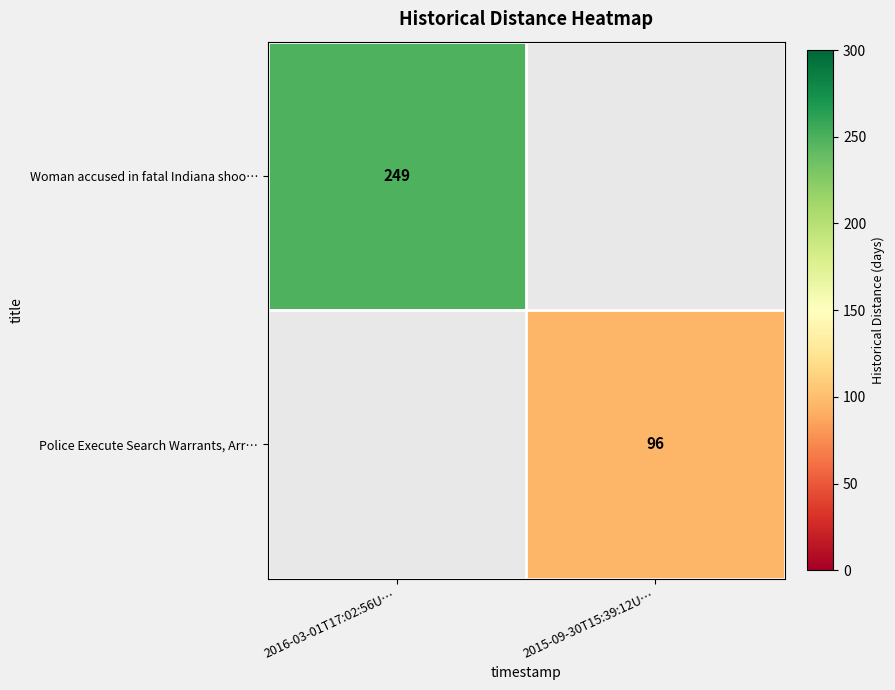

The value of Woman accused in fatal Indiana shoo… at 2016-03-01T17:02:56U… is 249. True or false?

True